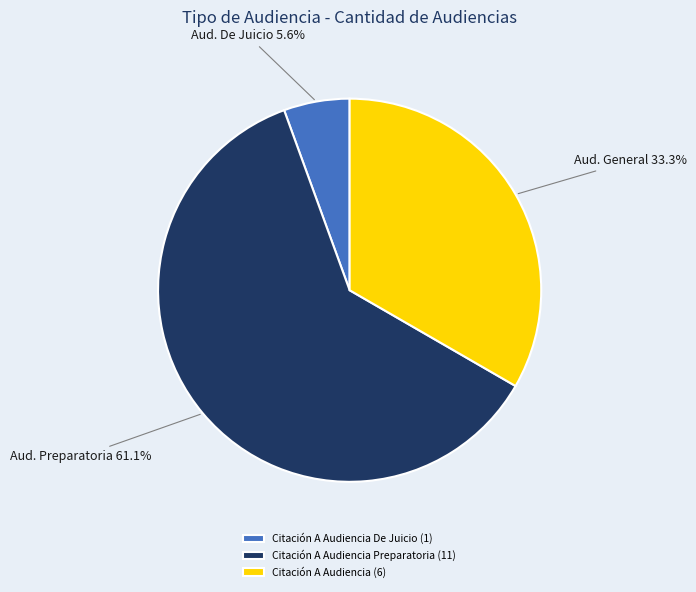

What is the majority slice?

Citación A Audiencia Preparatoria (11)